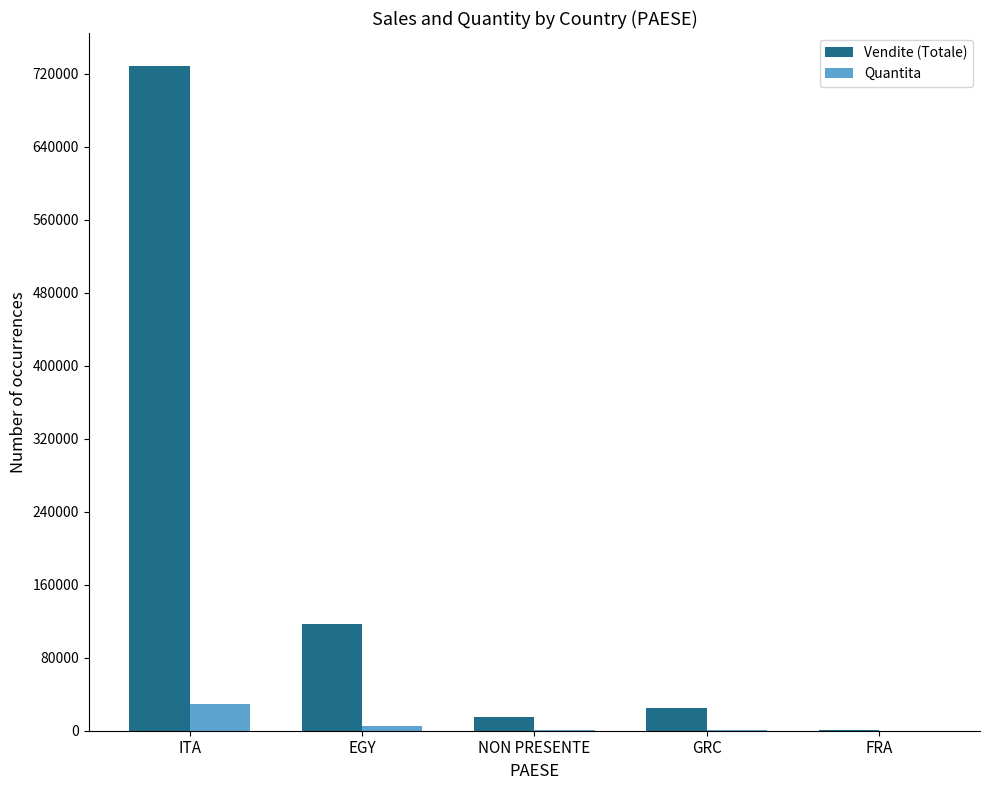

Are the bars grouped side by side (vs. stacked)?

Yes